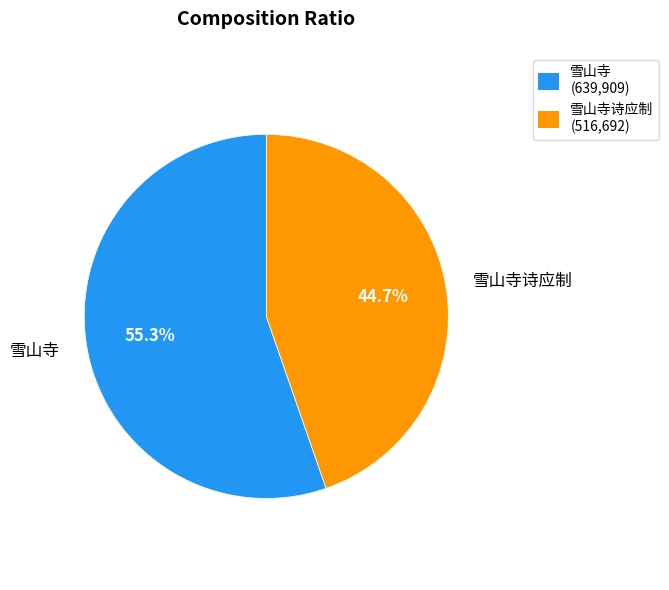

Combined, do 雪山寺 (639,909) and 雪山寺诗应制 (516,692) account for over 50%?

Yes